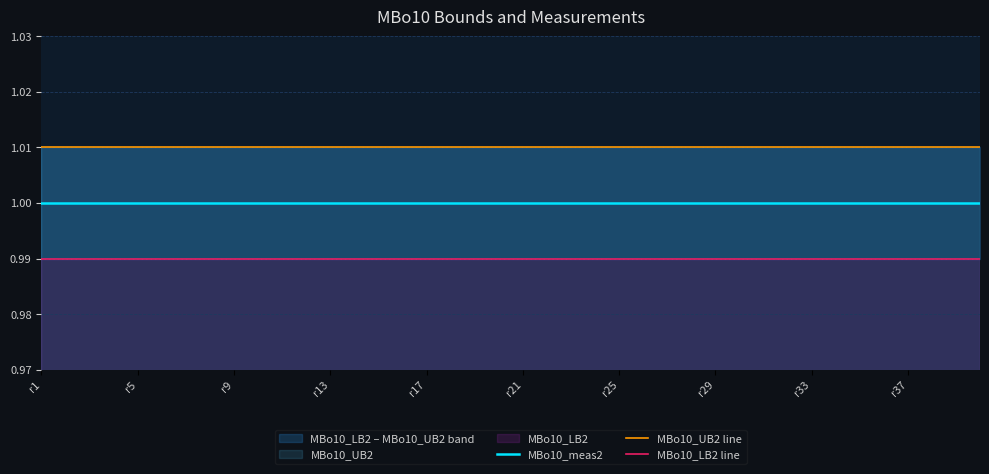

True or false: MBo10_meas2 and MBo10_UB2 line cross at least once.

False